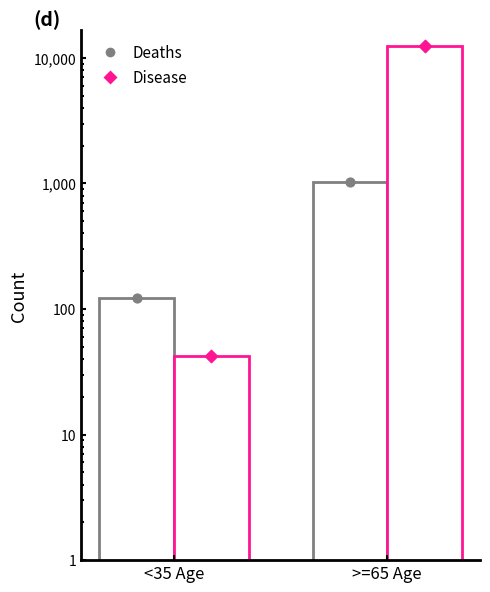

Is the value of Deaths at >=65 Age greater than the value of Disease at <35 Age?

Yes